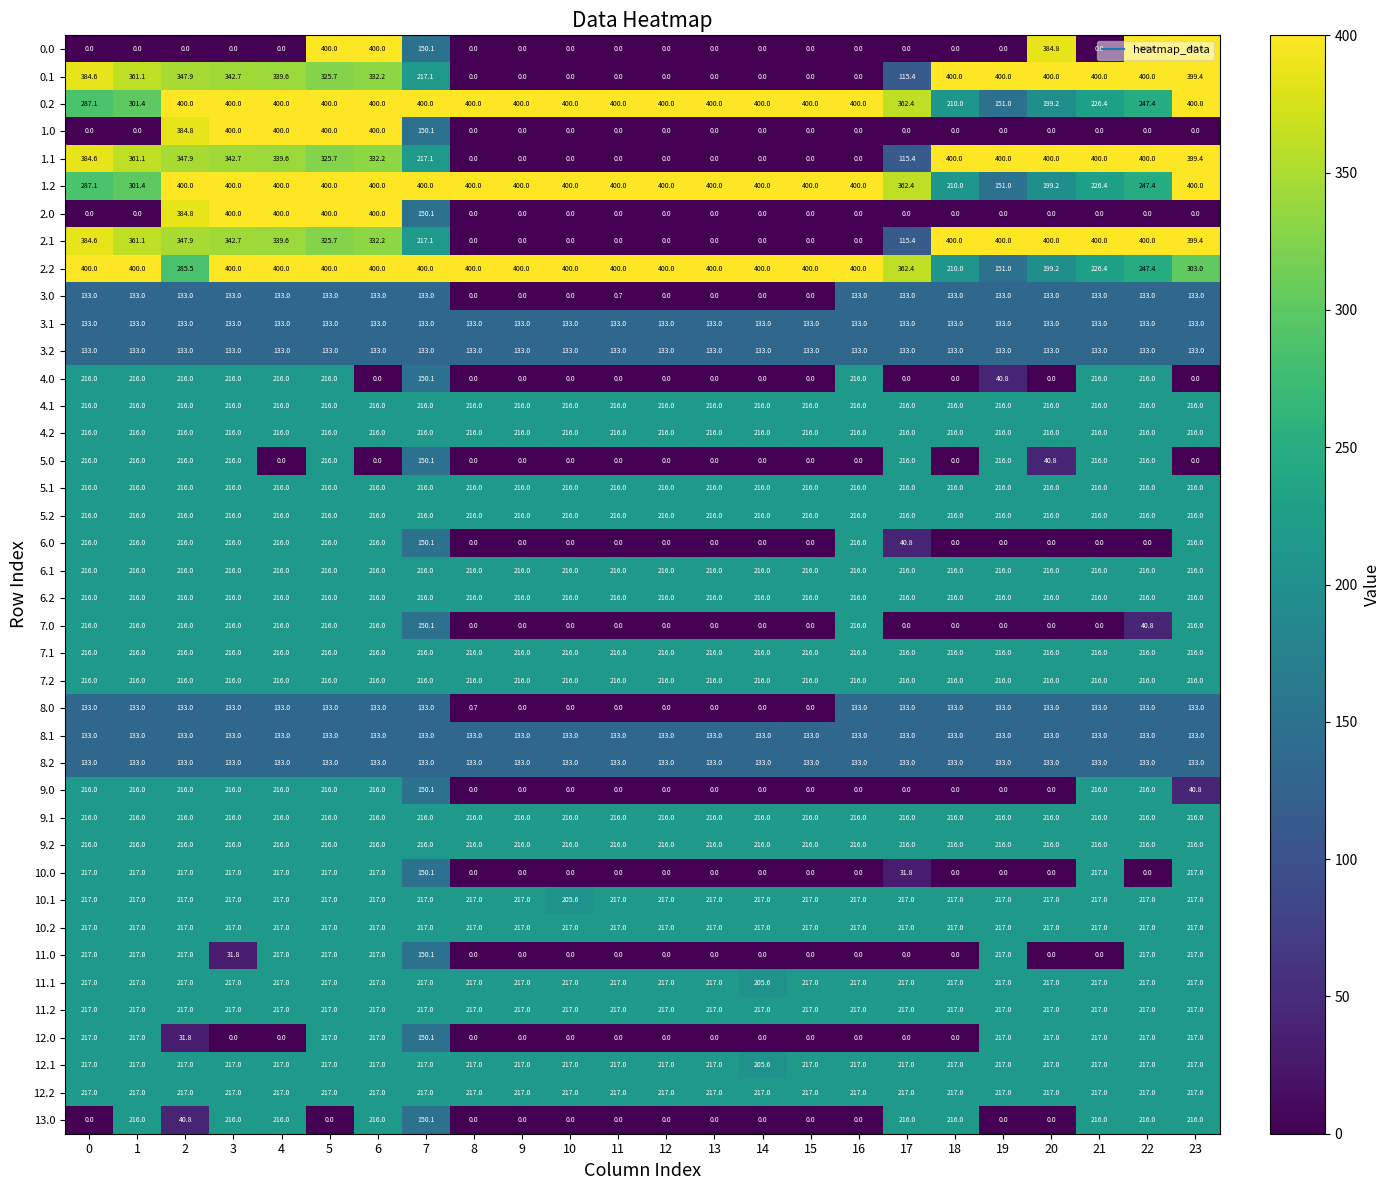

Is the value of 8.2 at 19 greater than the value of 2.0 at 3?

No